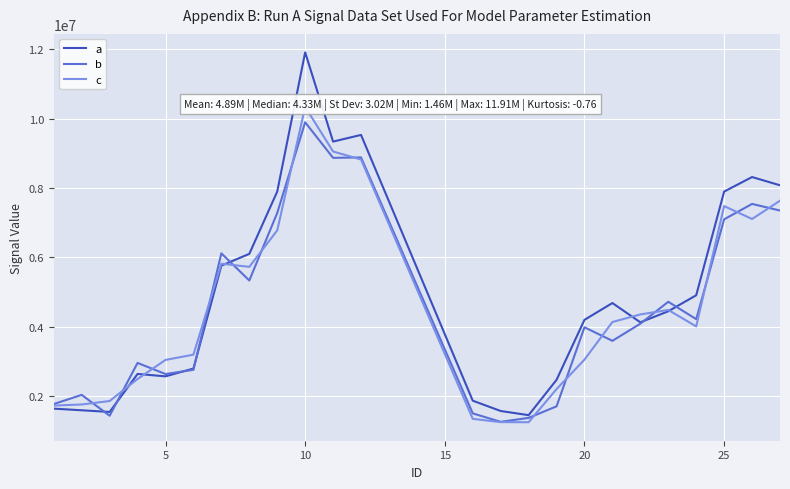

What is the lowest value of the a series?

1455493